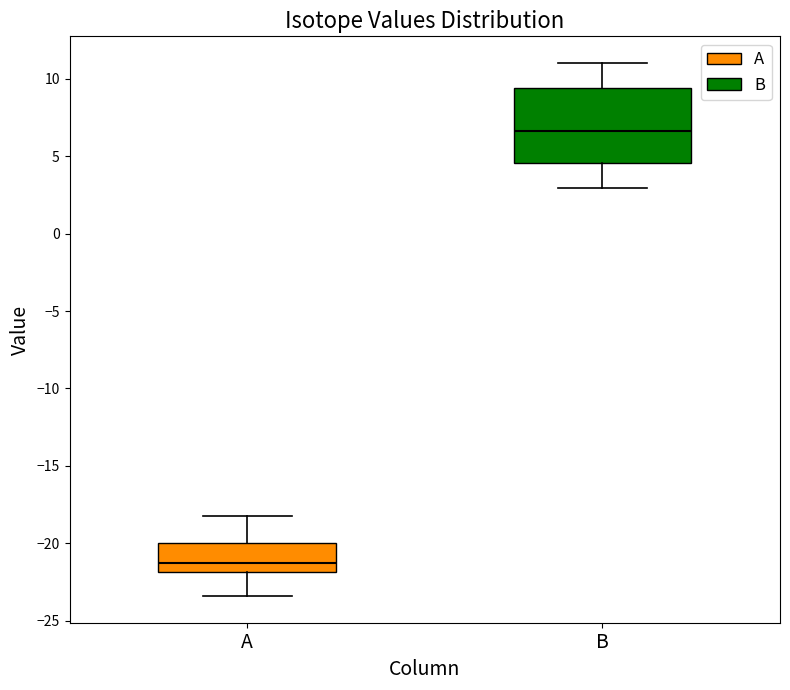

Which box has the lowest median line?

A